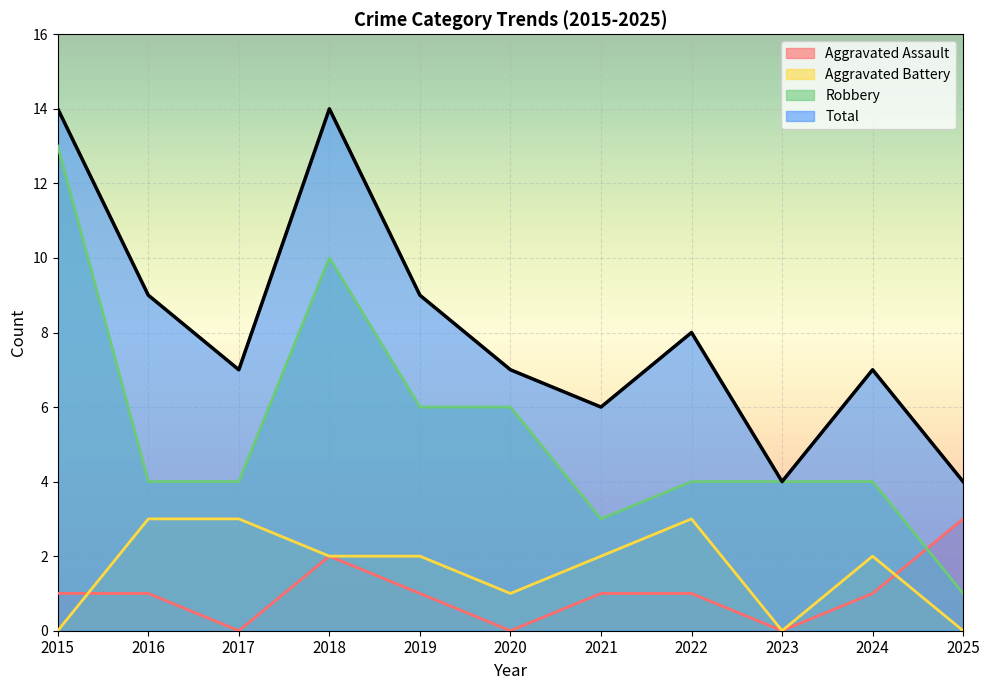

At which label is Aggravated Battery closest to 1?

2020